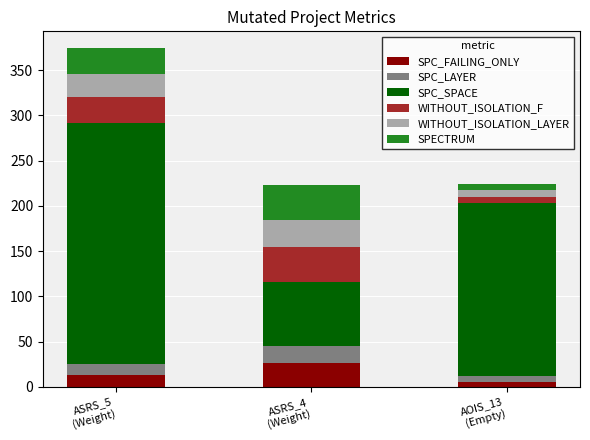

What is the highest value of the SPC_FAILING_ONLY series?

26